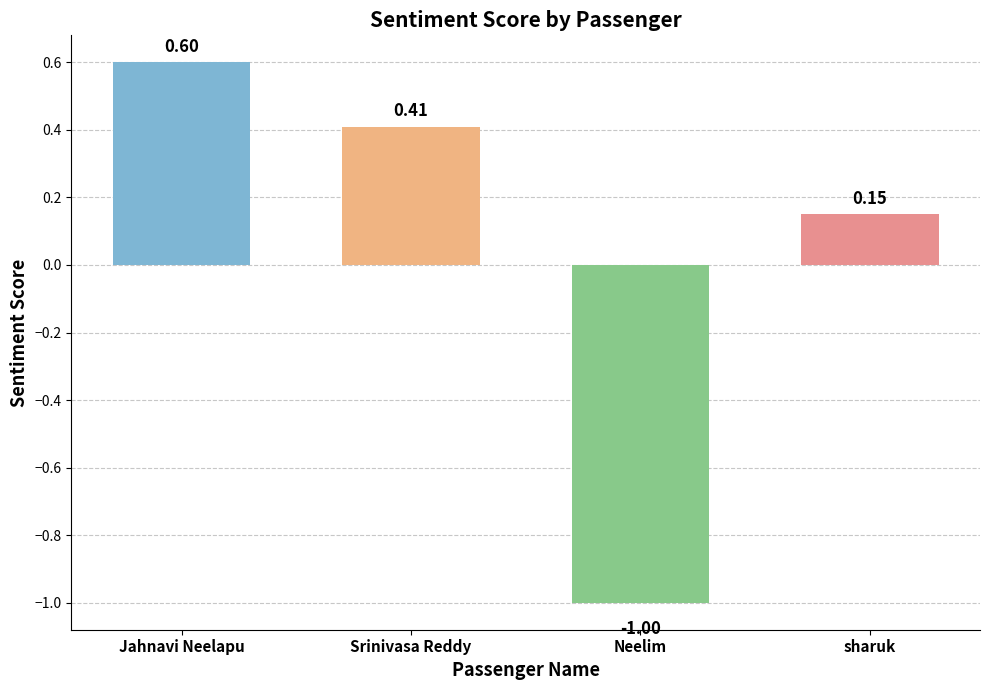

What is the value of the 1st bar from the left?

0.6